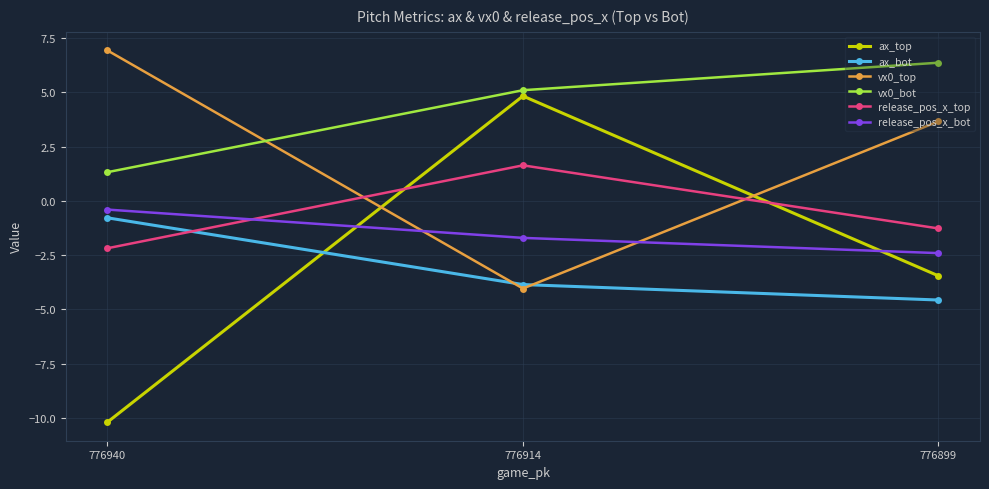

Which series has the largest range (max minus min)?

ax_top